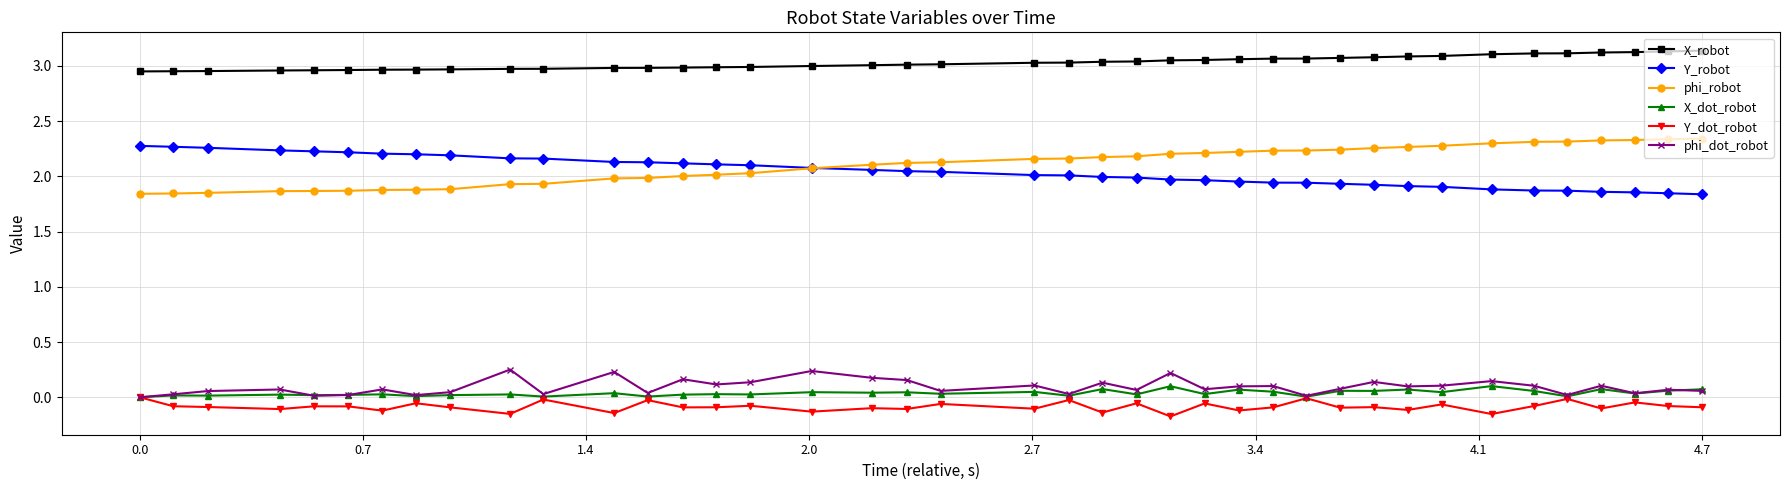

True or false: X_dot_robot and X_robot cross at least once.

False